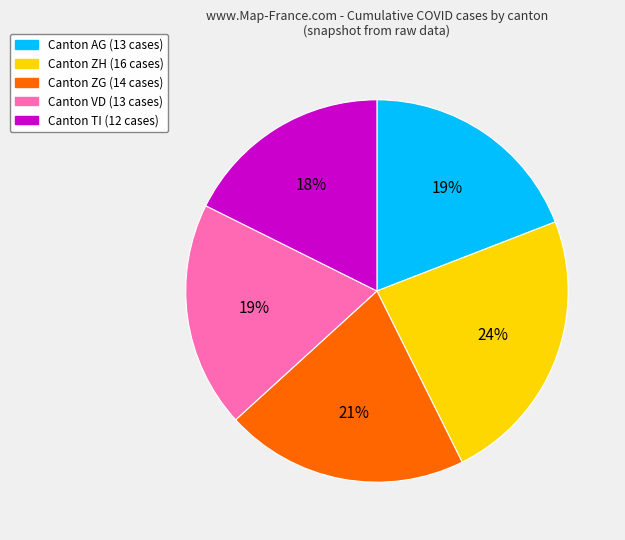

Is there any slice that represents more than half of the pie?

No